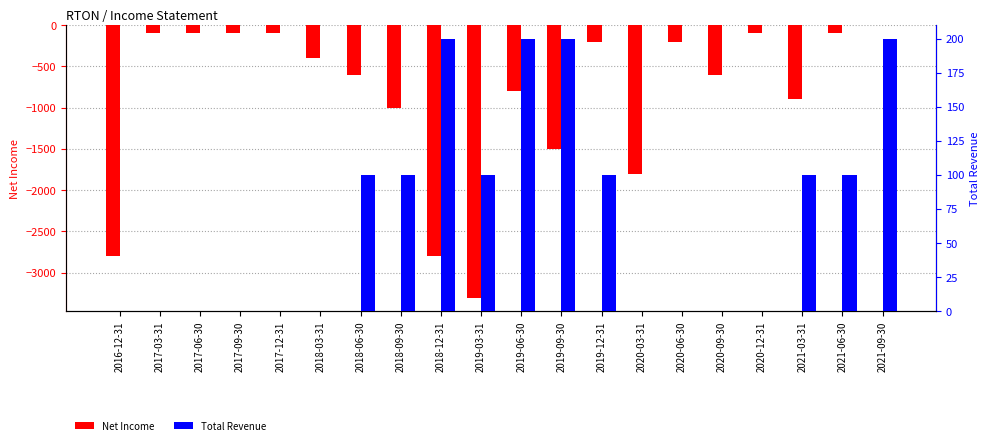

List the series in order of their peak value, lowest first.

Net Income, Total Revenue